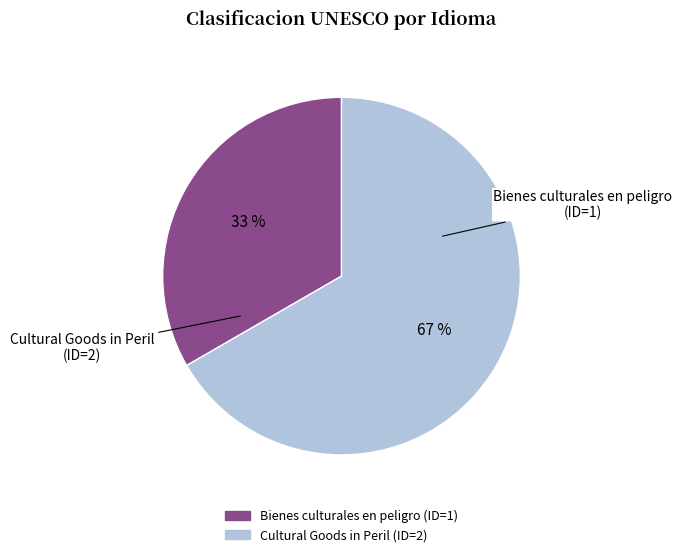

Does any single category account for the majority?

Yes